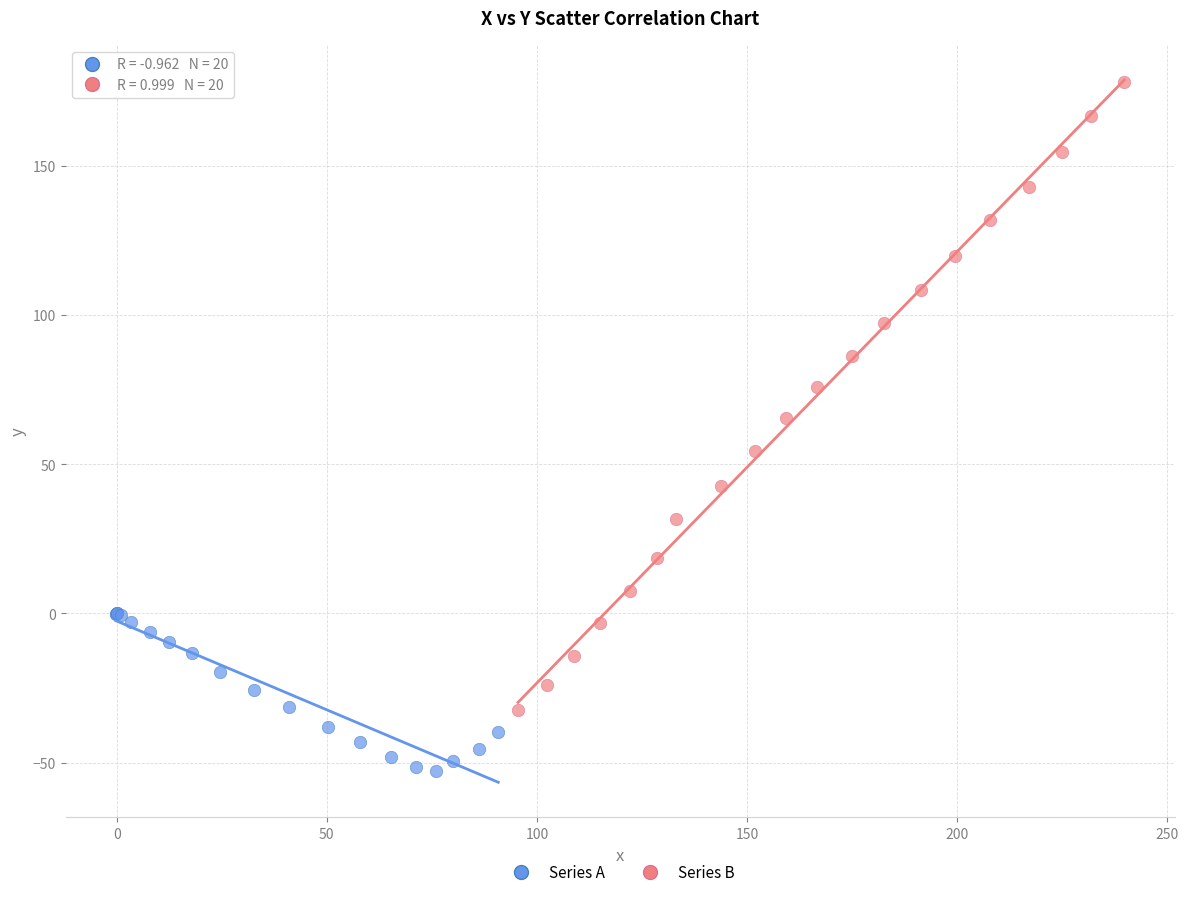

Which series has the largest Y range (max minus min)?

Series B